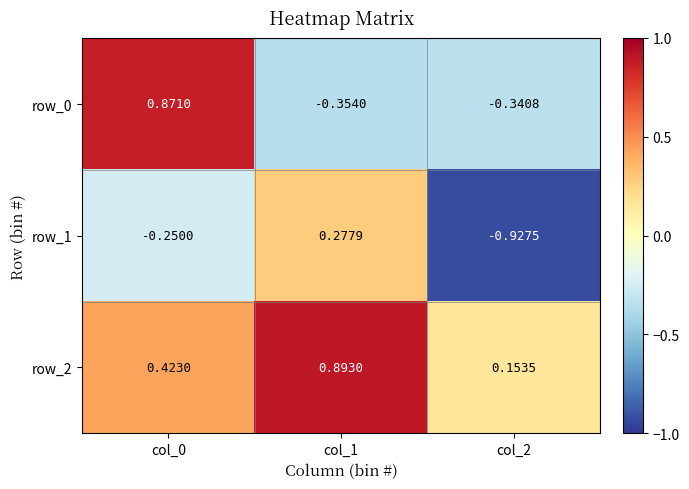

Is the value of row_1 at col_1 greater than the value of row_0 at col_0?

No